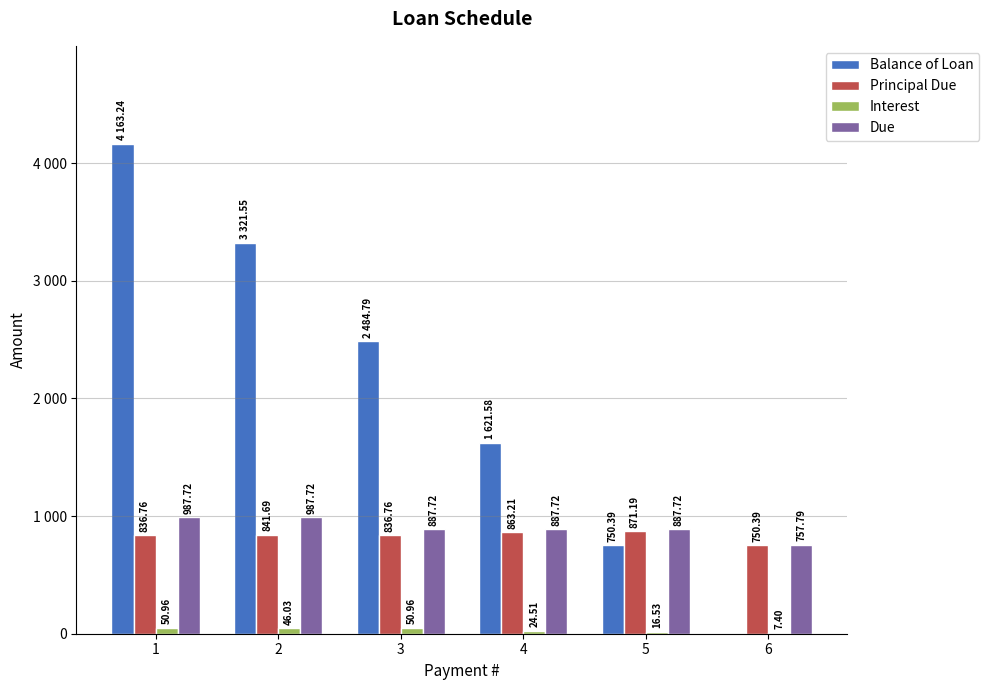

Are the bars grouped side by side (vs. stacked)?

Yes